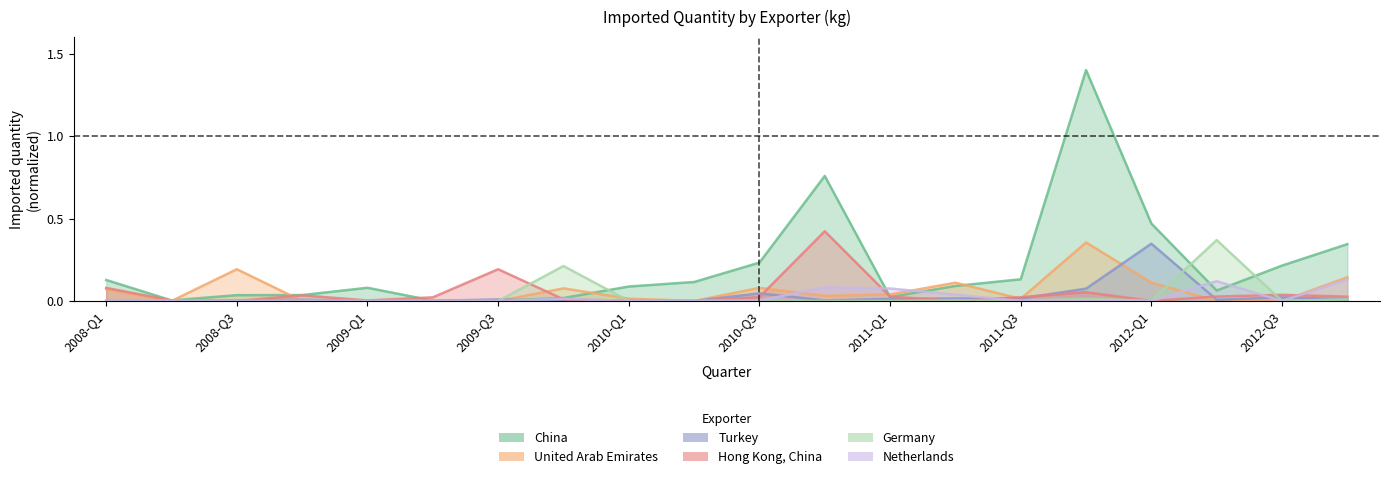

Is the value of Hong Kong, China at 2009-Q4 greater than the value of China at 2012-Q1?

No